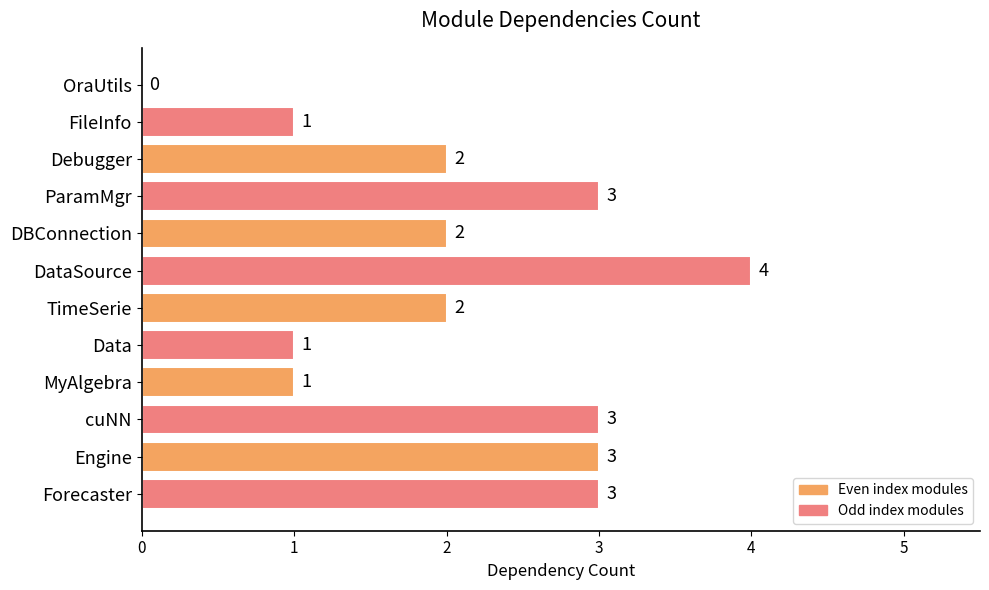

What is the change in value from TimeSerie to Forecaster?

+1